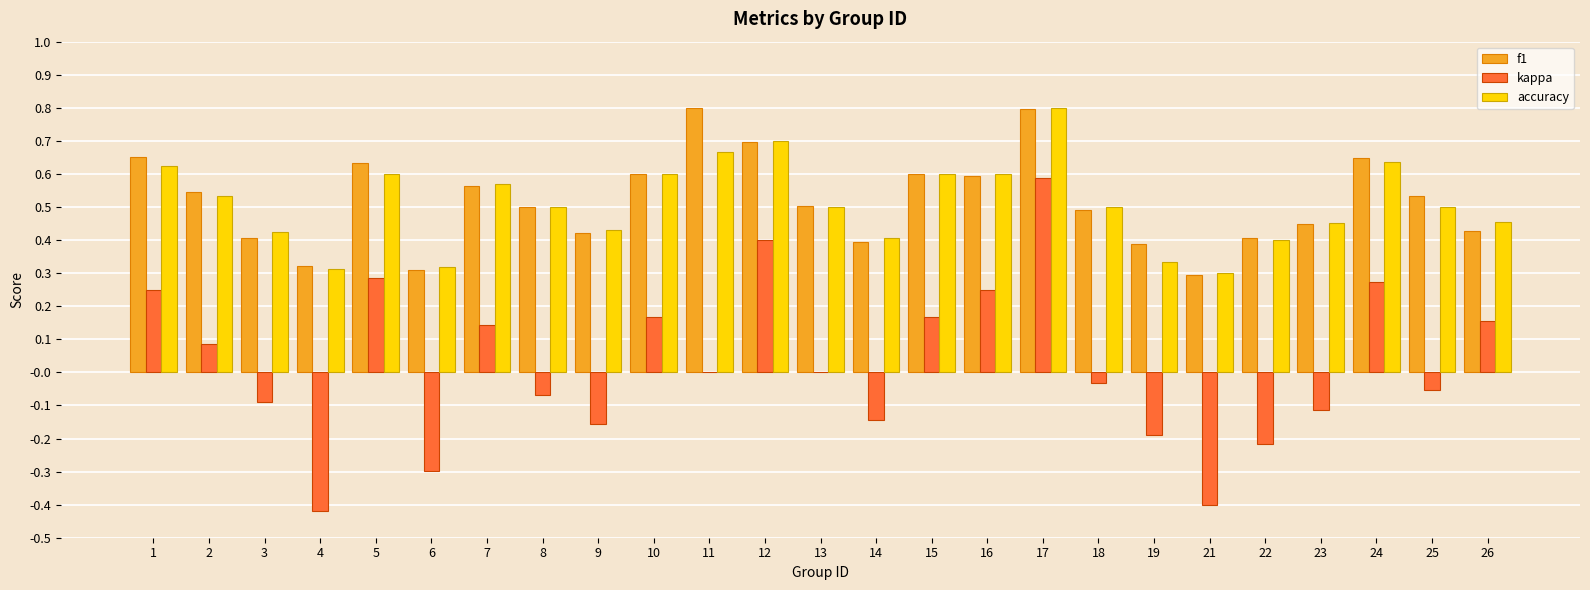

What is the sum of the accuracy values at 7 and 1?

1.2